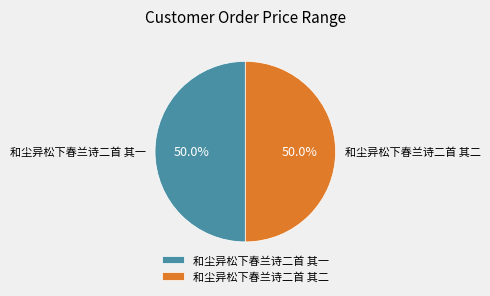

What is the ratio of the value at 和尘异松下春兰诗二首 其一 to the value at 和尘异松下春兰诗二首 其二?

1.0